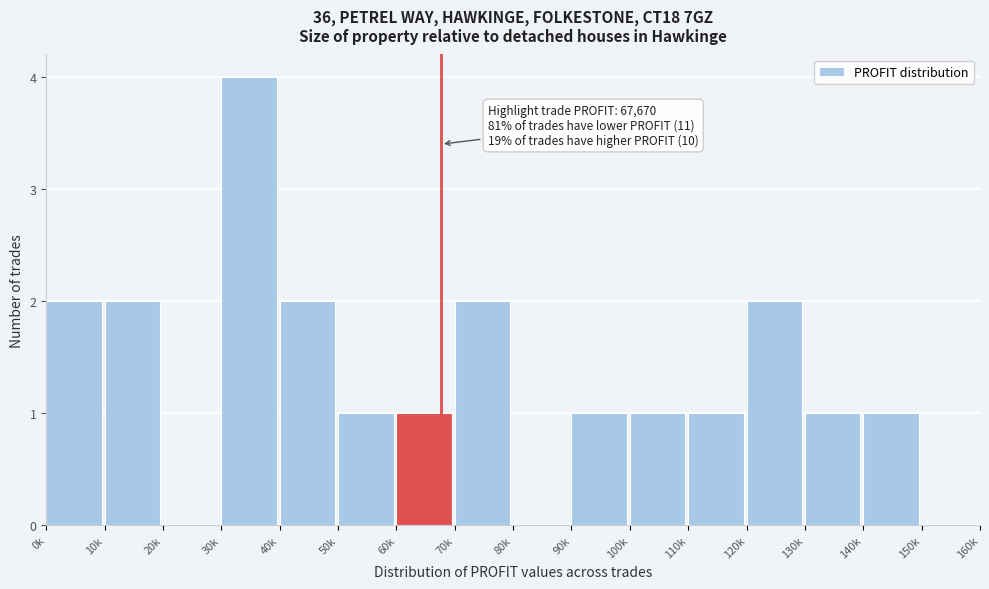

Reading right to left, extract all data points from this chart.

150k=0	140k=1	130k=1	120k=2	110k=1	100k=1	90k=1	80k=0	70k=2	60k=1	50k=1	40k=2	30k=4	20k=0	10k=2	0k=2